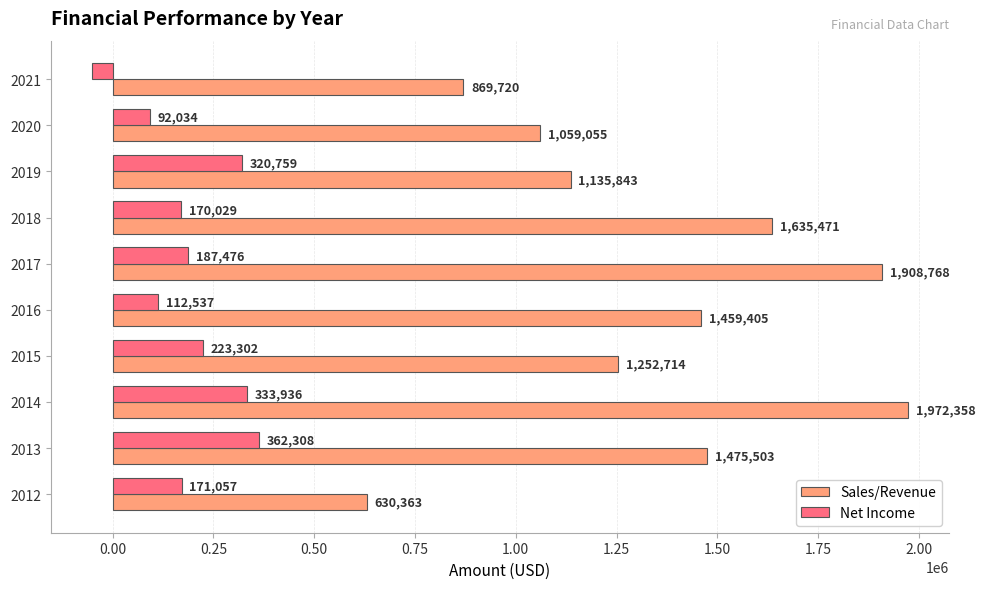

The Sales/Revenue series shows 643470 at 2015. True or false?

False